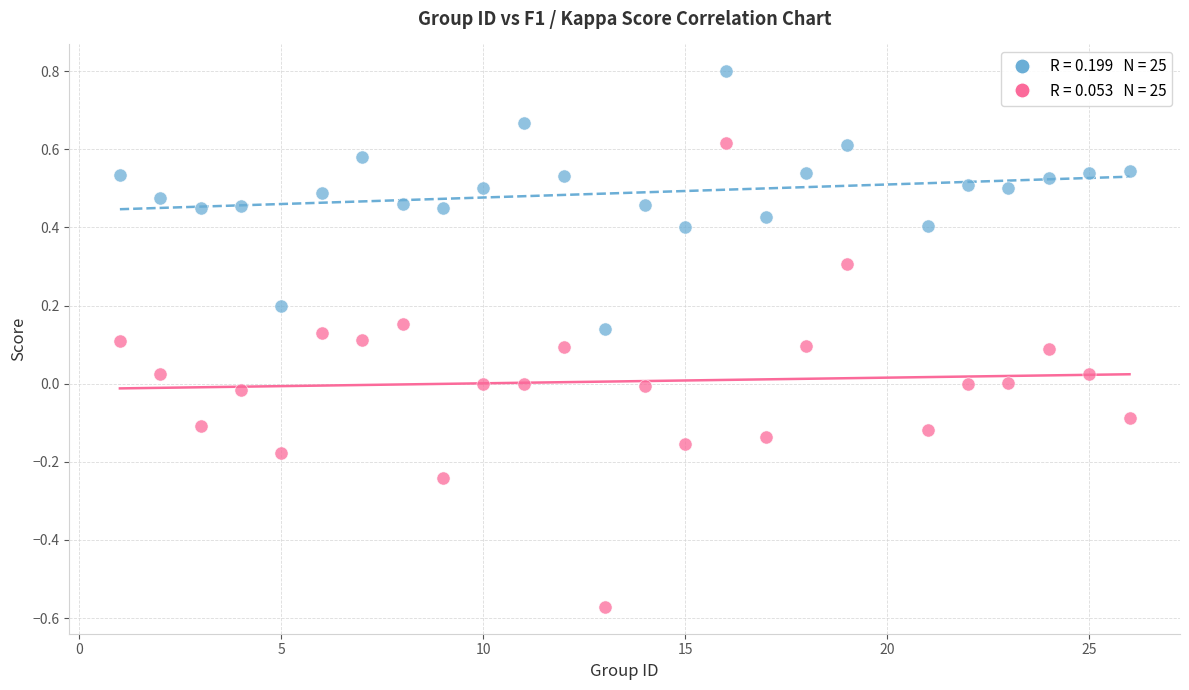

Across all data points, what is the range of X values (max minus min)?

25.0